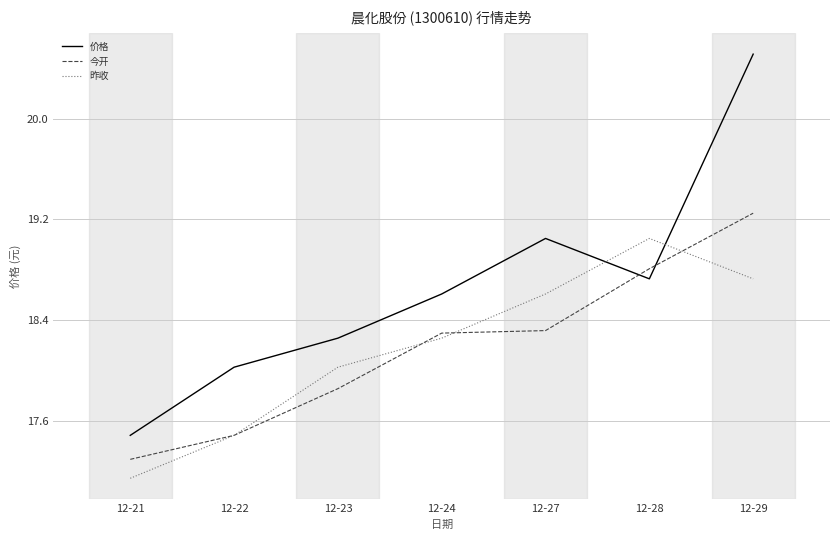

Which series changed the most between 12-22 and 12-29?

价格